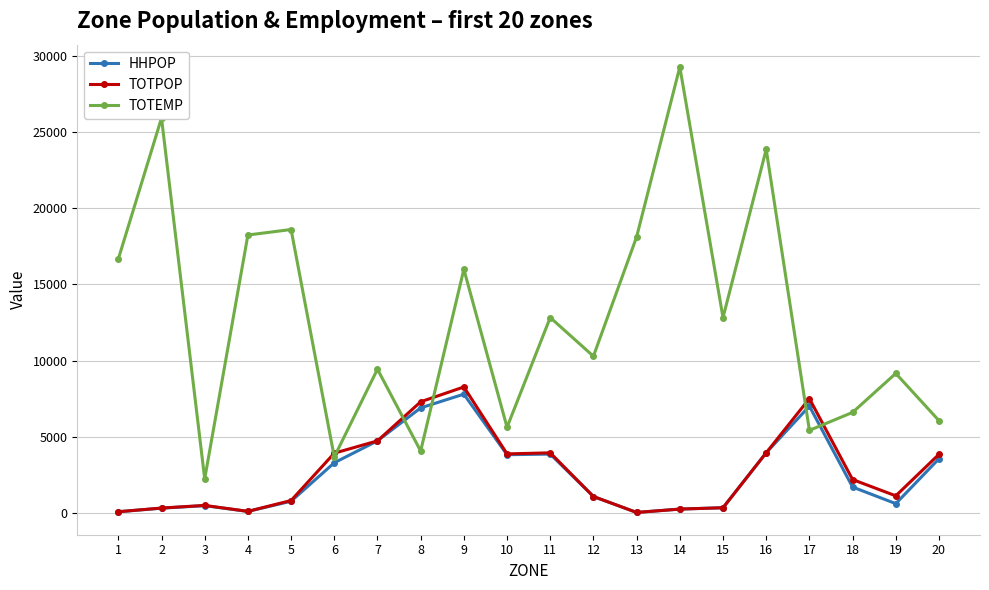

Is the value of TOTEMP at 11 greater than the value of TOTPOP at 11?

Yes